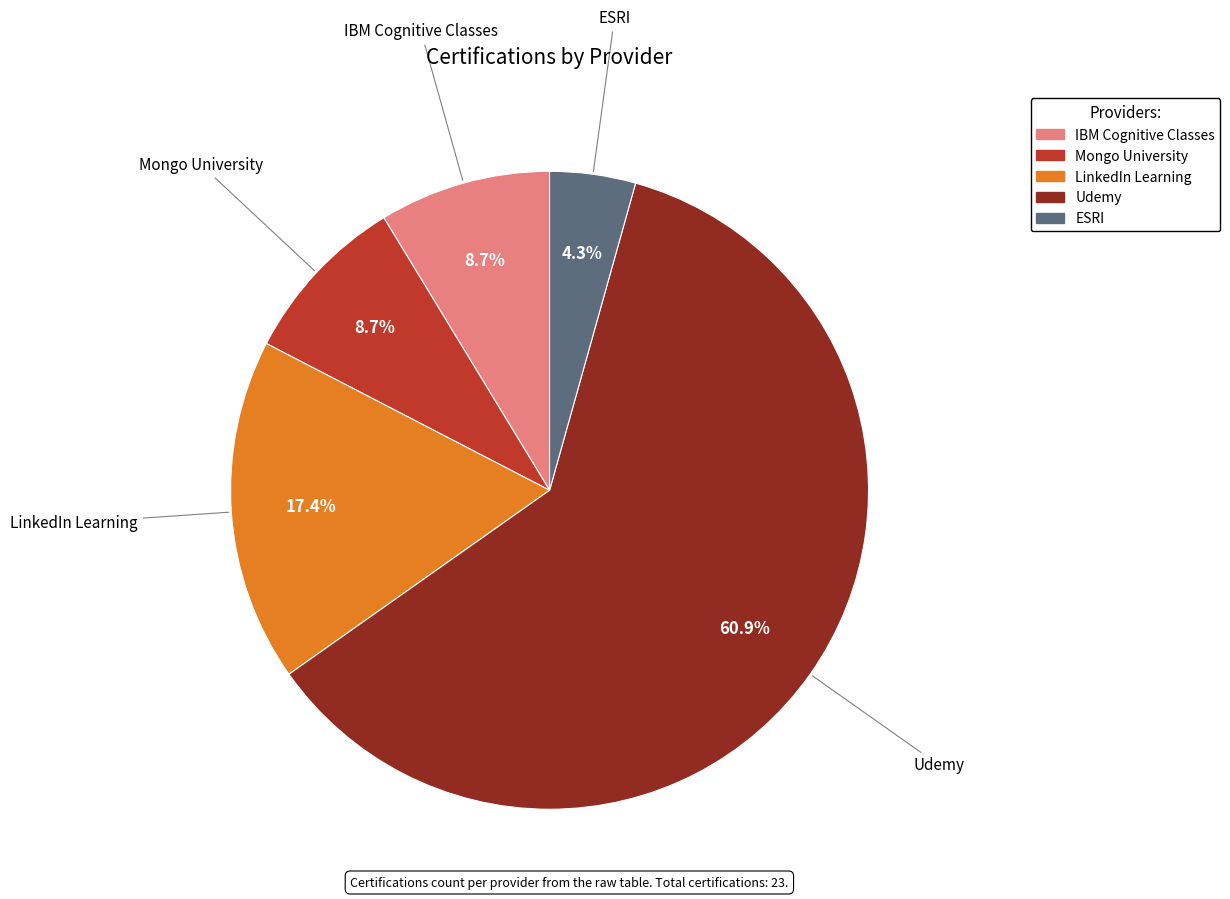

Approximately how many times larger is the value at Mongo University compared to LinkedIn Learning?

0.5